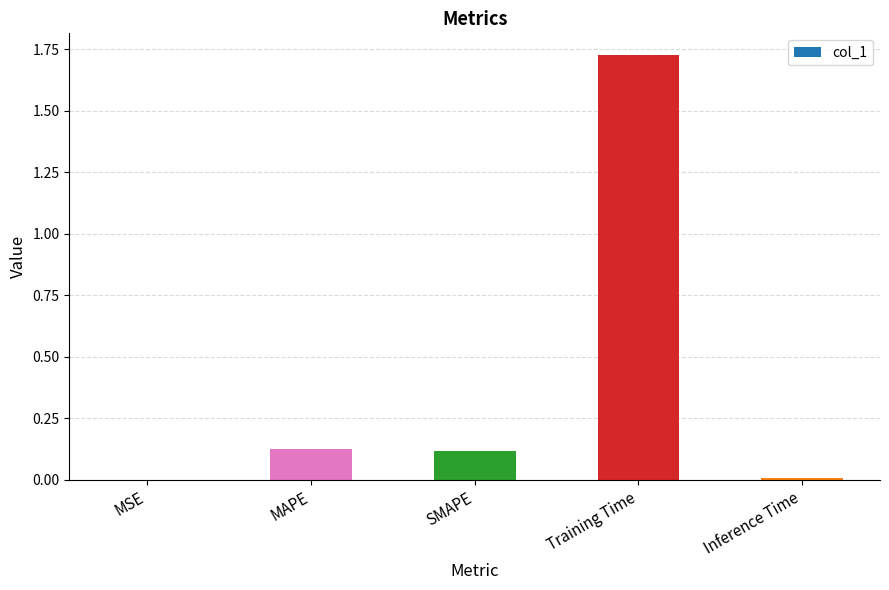

What is the sum of all values?

2.0